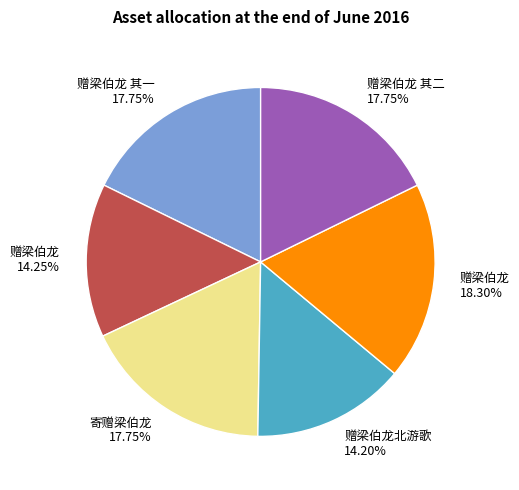

Does any single category account for the majority?

No